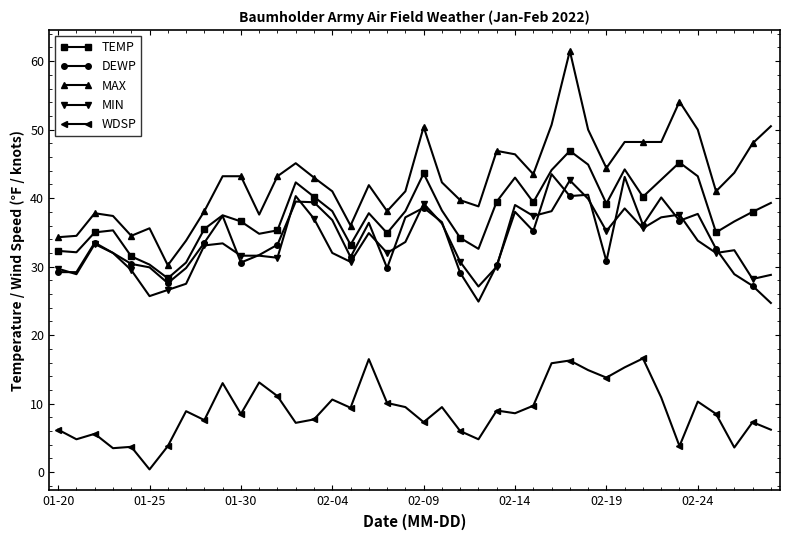

Which series has the widest spread of values?

MAX